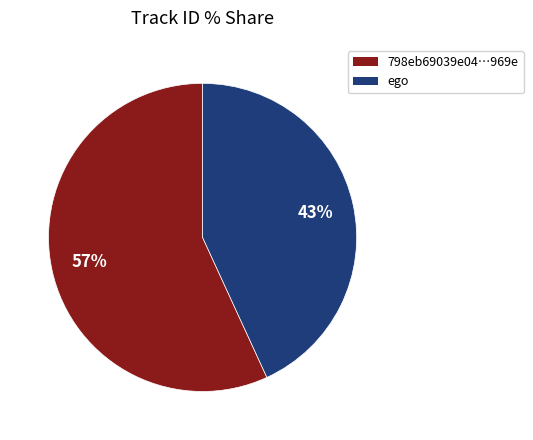

The ego slice represents 51% of the pie. True or false?

False